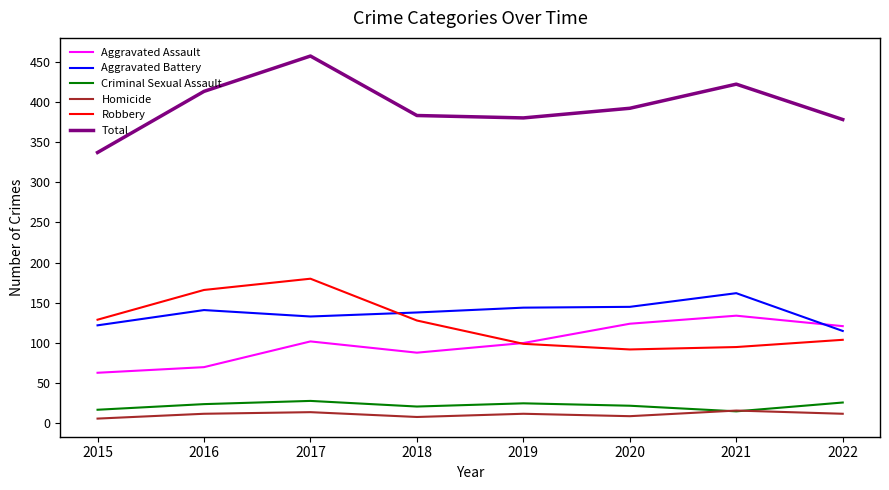

How many series are shown in this chart?

6